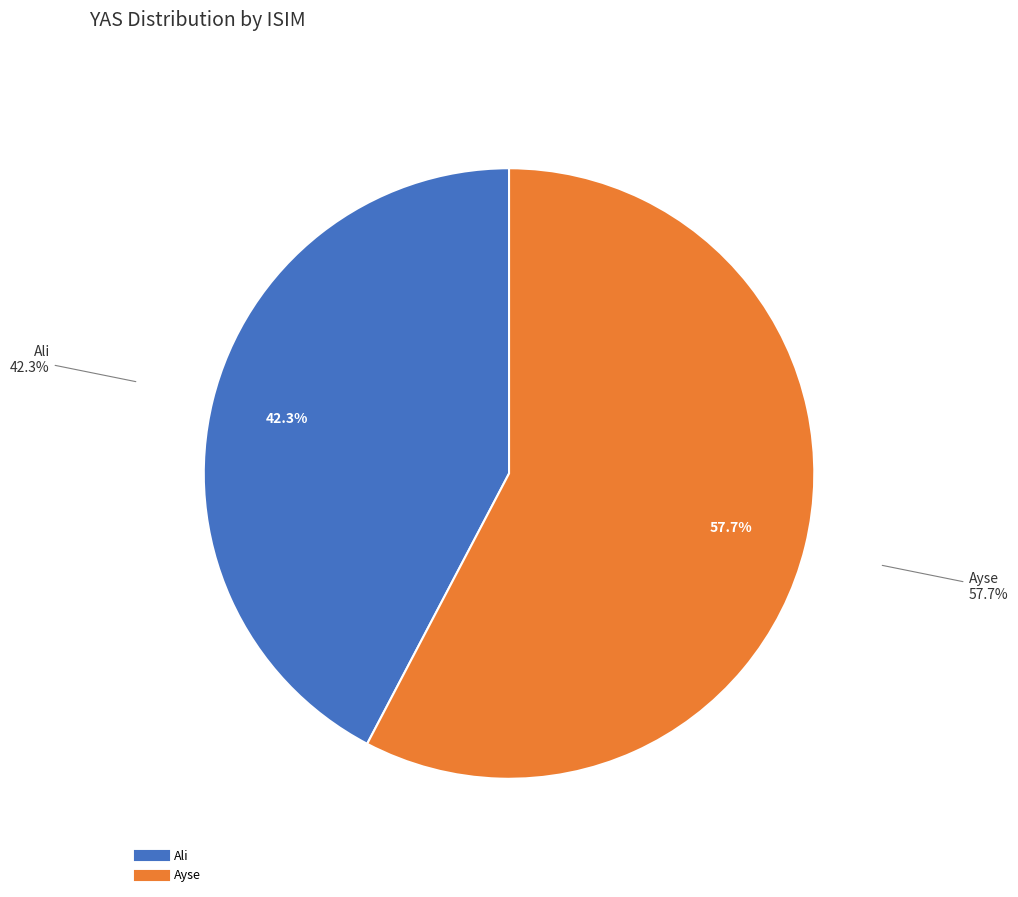

Is Ali the majority of the pie?

No